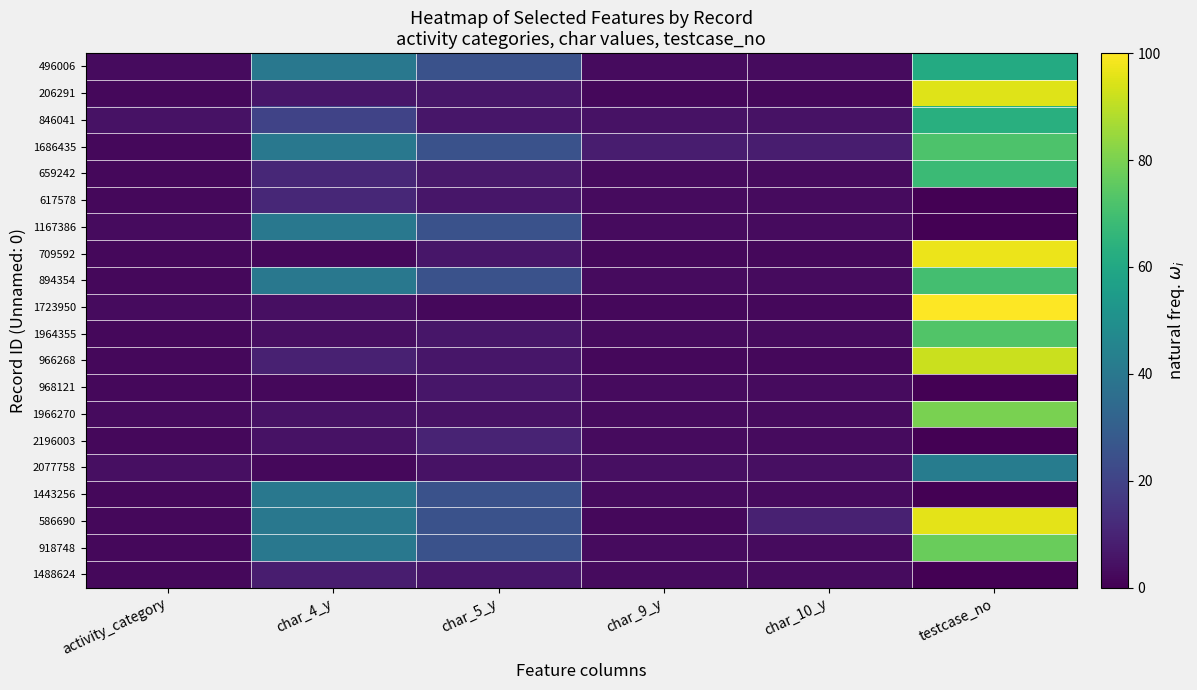

At which category is the sum across all series the highest?

testcase_no